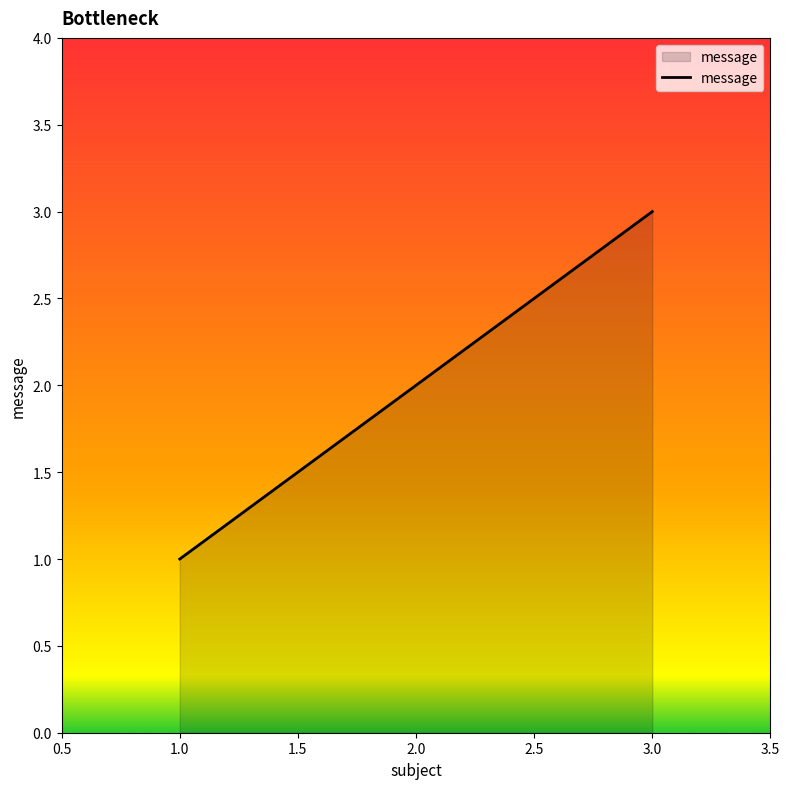

What is the change in value from 1.0 to 2.0?

+1